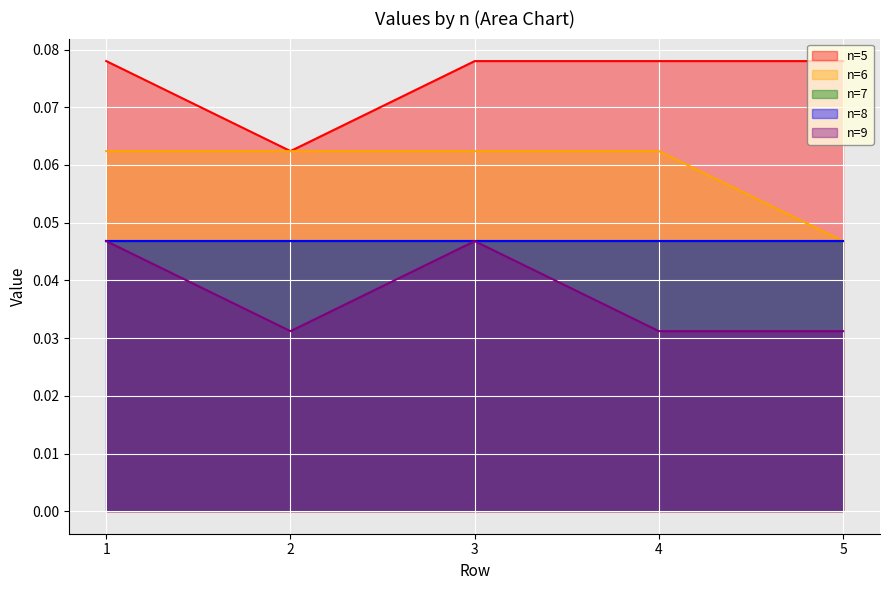

Does the chart display data point markers on the line(s)?

No